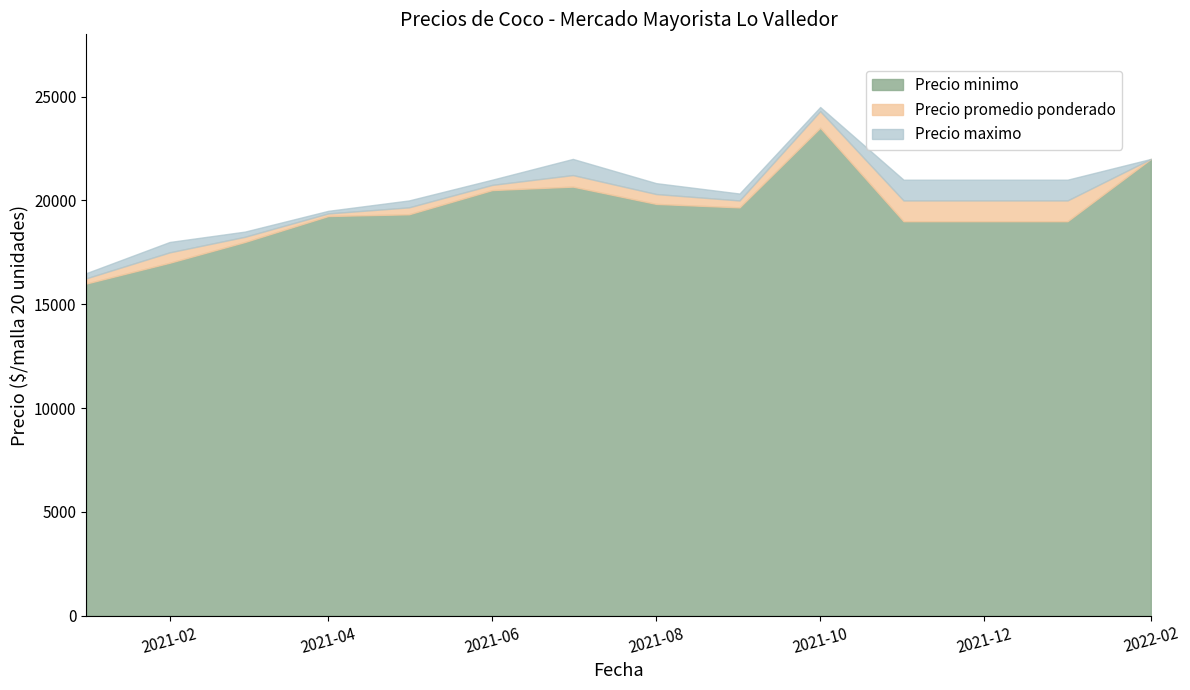

What is the minimum value for Precio minimo?

16000.0